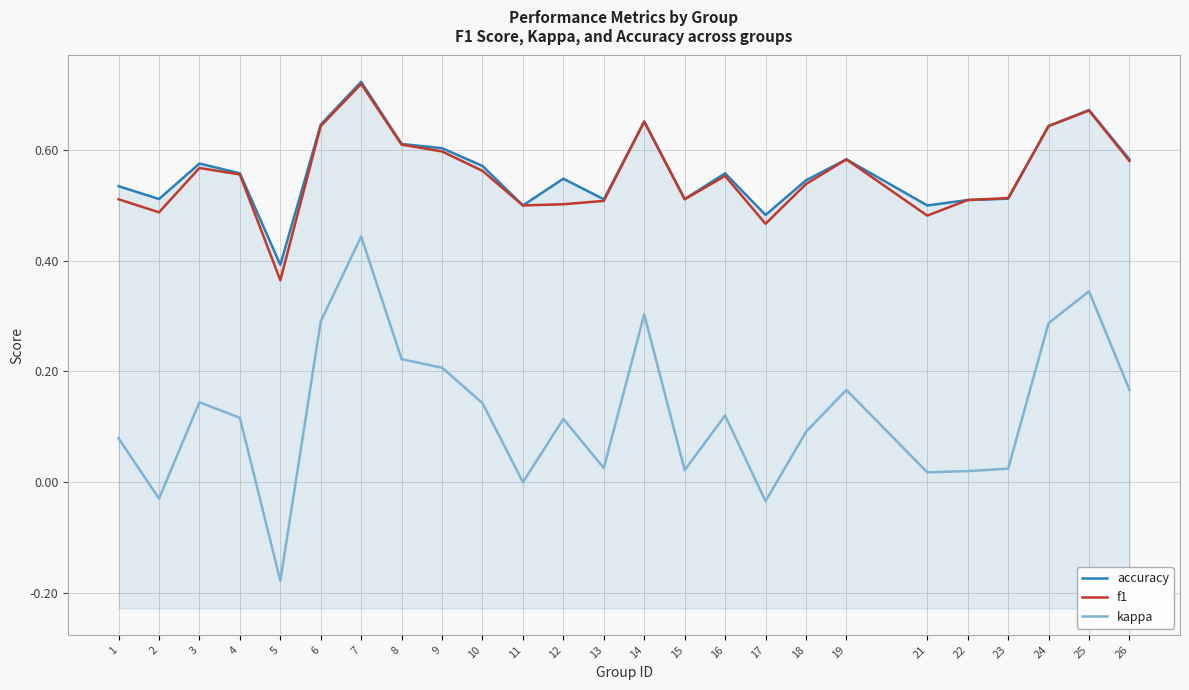

Between 16 and 13, which is larger?

16